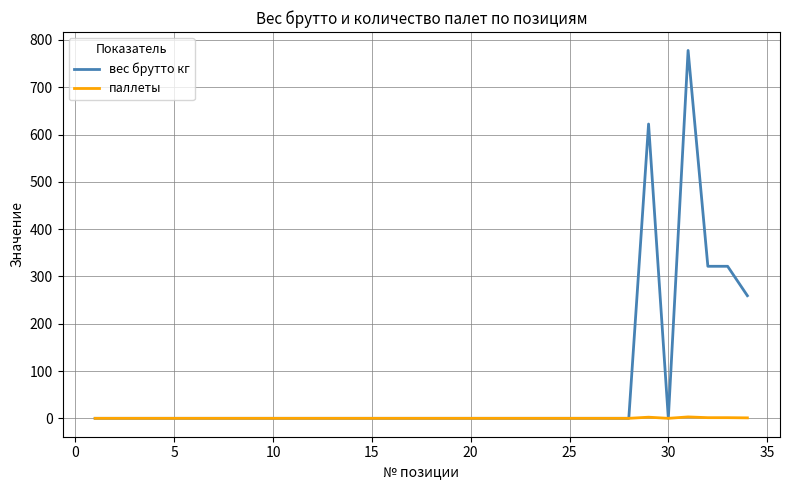

Which series has the largest total across all categories?

вес брутто кг